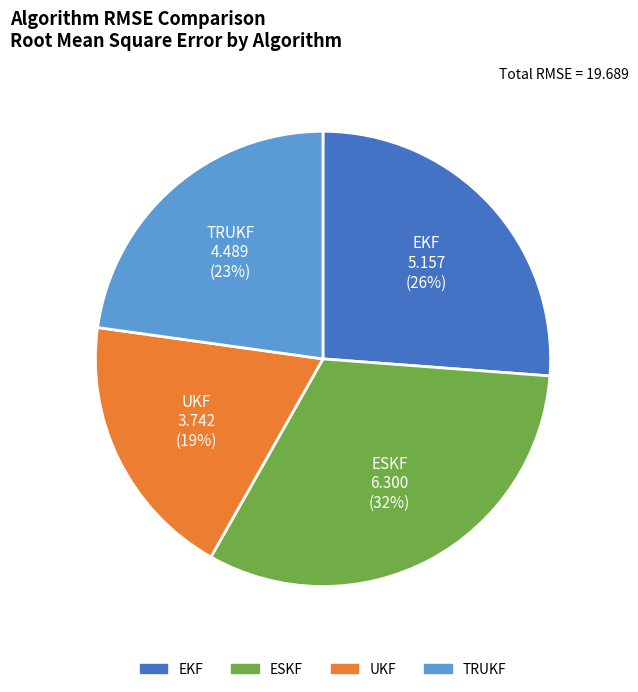

The UKF slice represents 14% of the pie. True or false?

False